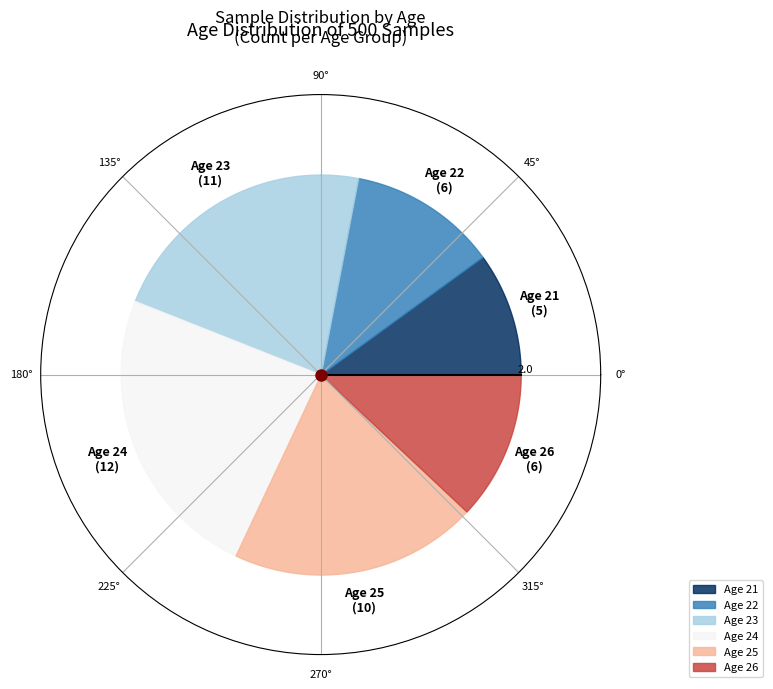

Does any single category account for the majority?

No